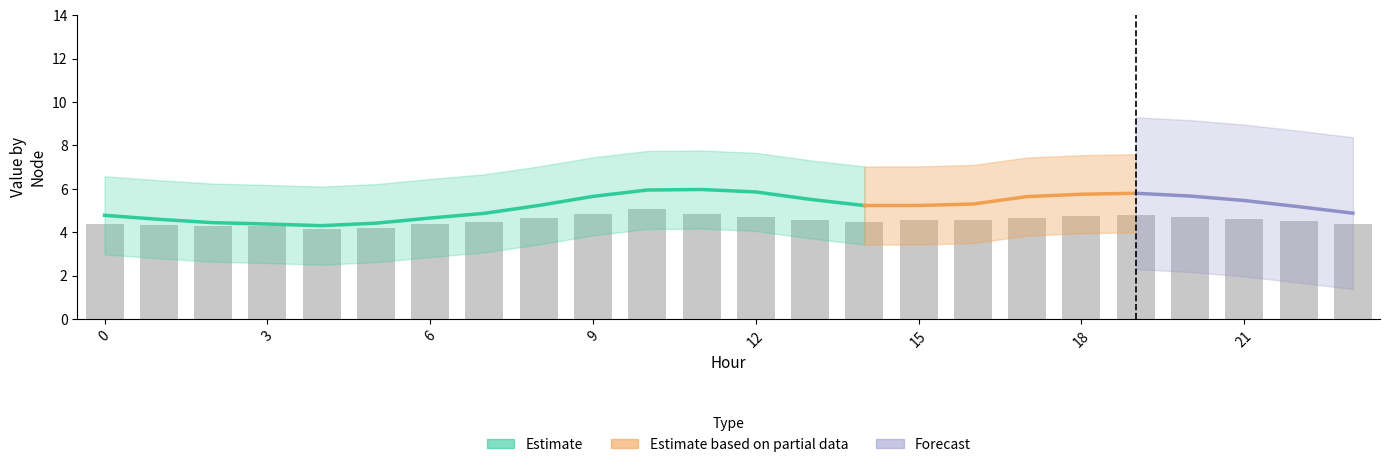

How many categories are shown in the chart?

24